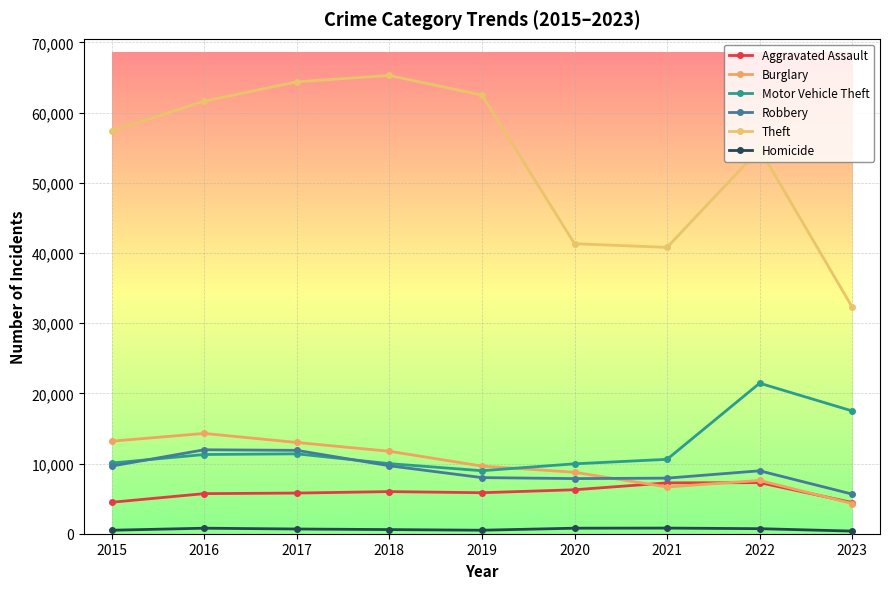

Between 2019 and 2021, which is larger?

2021